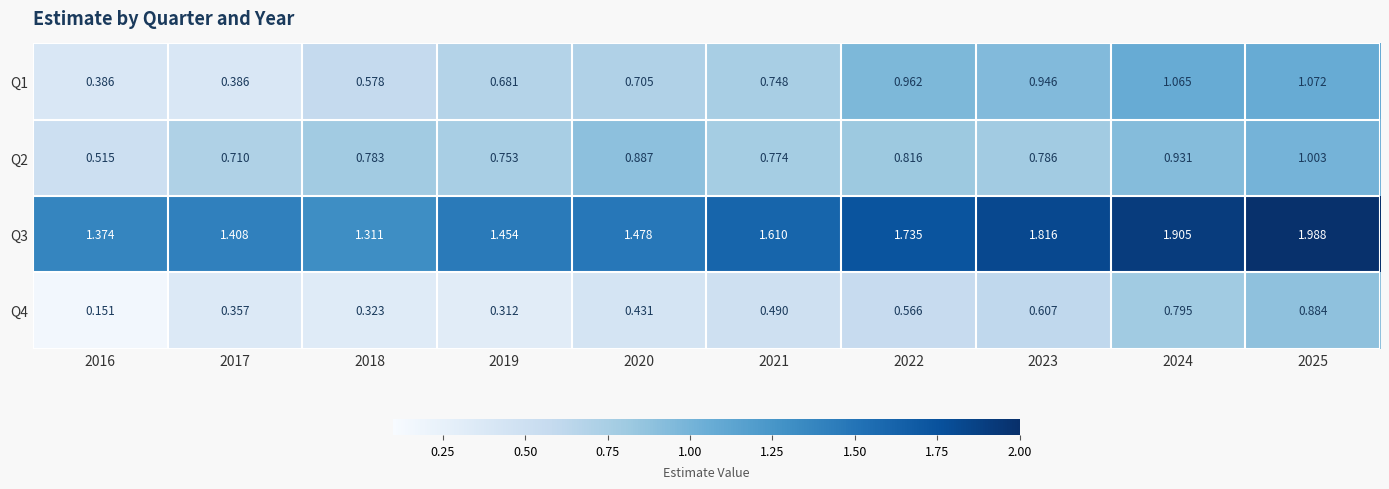

Is the value of Q1 at 2016 greater than the value of Q3 at 2022?

No